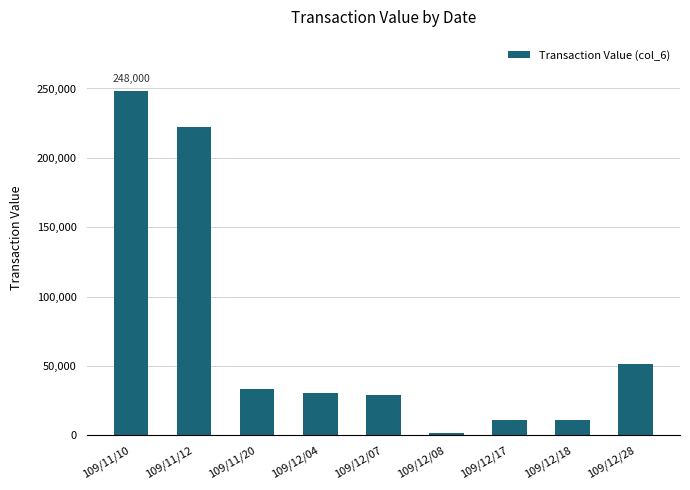

The value at 109/12/17 is 10600. True or false?

True